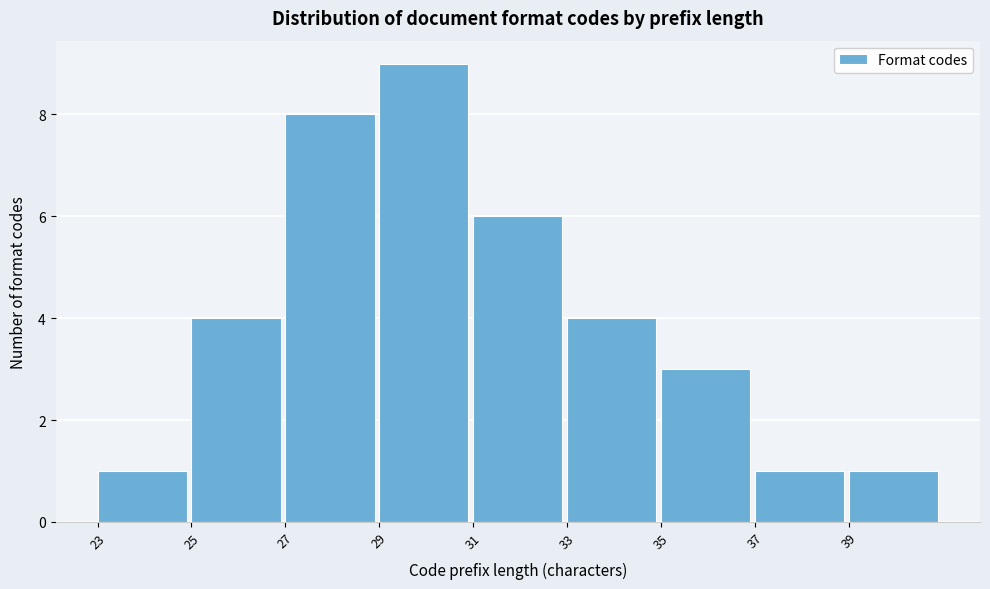

How tall is the bar that spans 23 to 25 on the x-axis? The values are not printed on the chart, so give them approximately, as read against the axis.

1